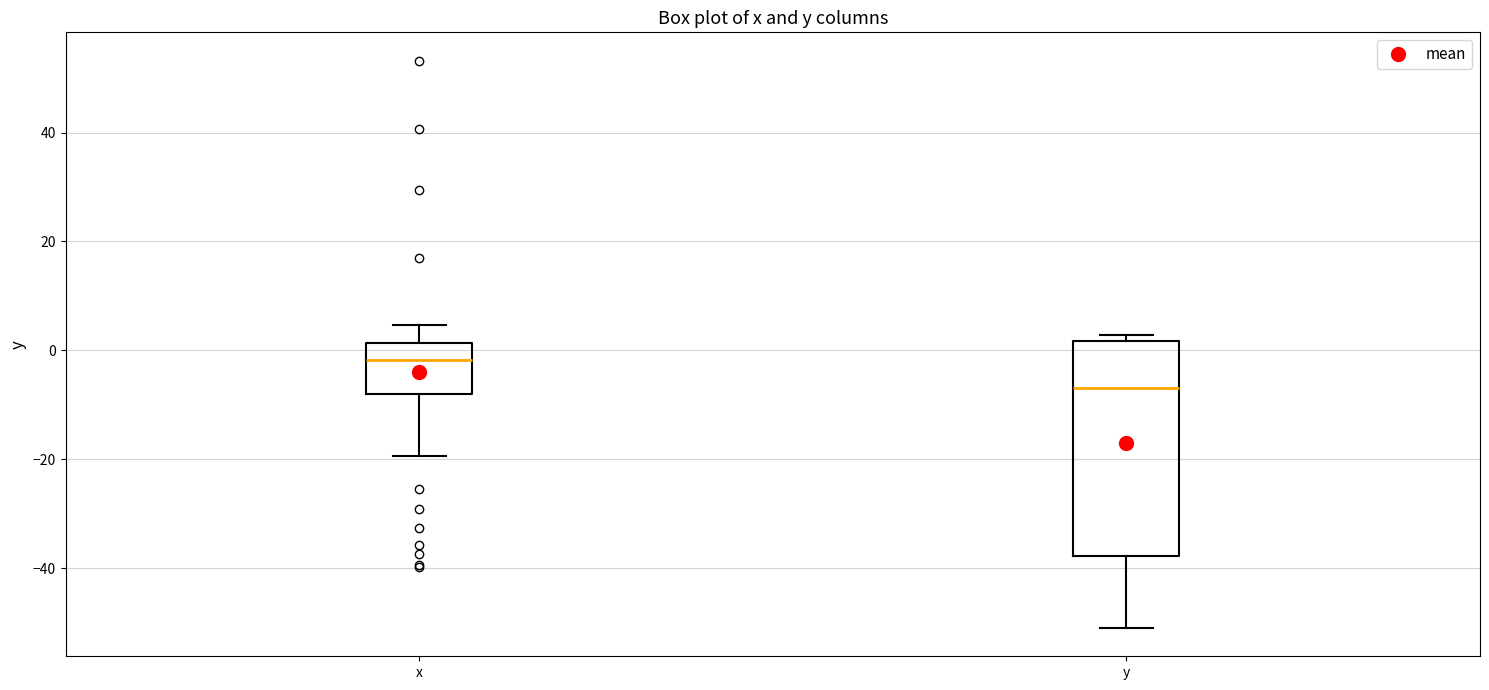

Which box has the highest median line?

x